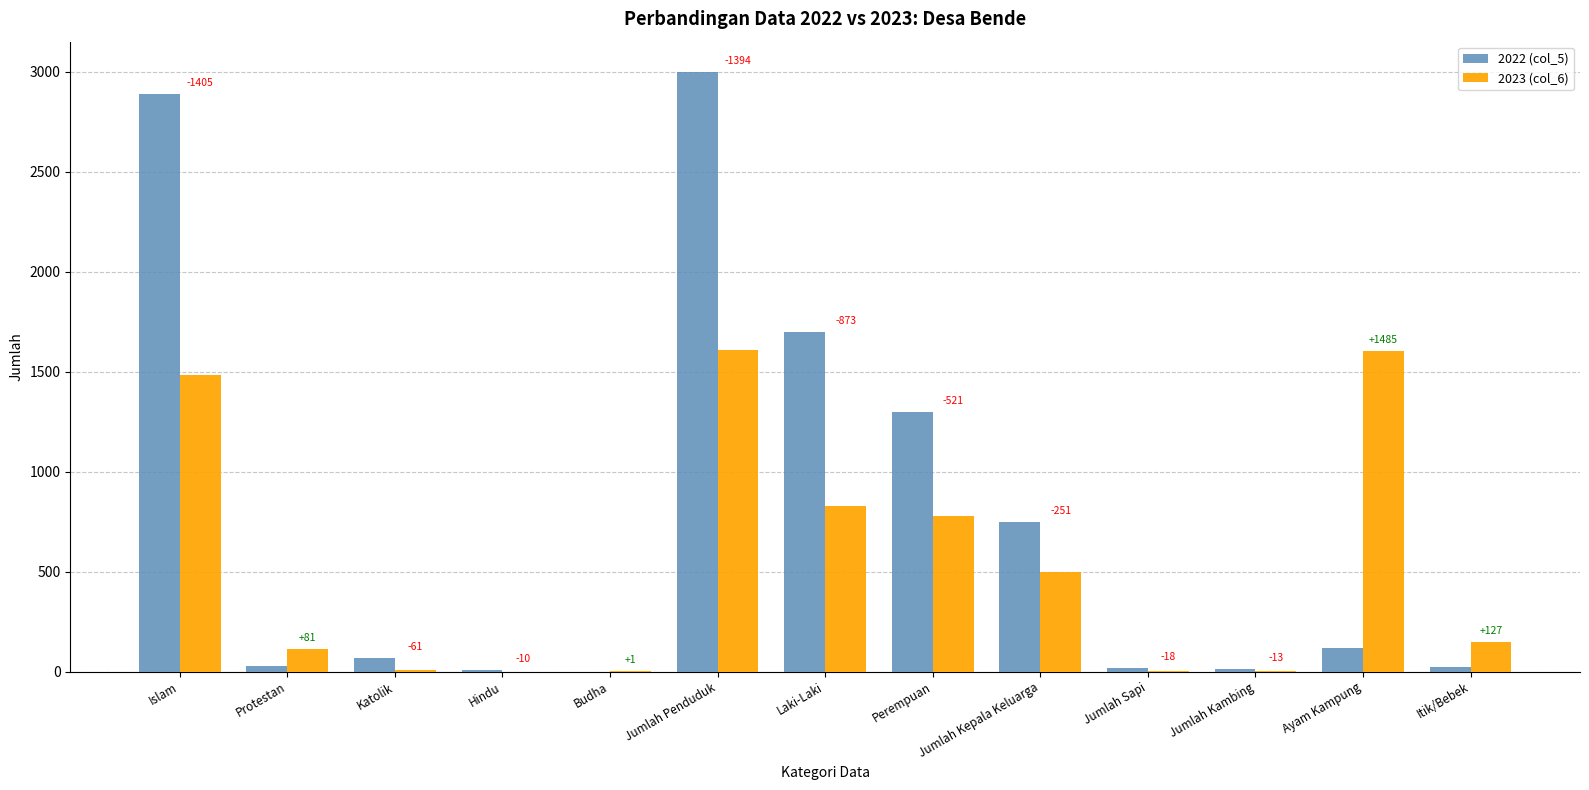

What are all the series names shown in the legend?

2022 (col_5), 2023 (col_6)